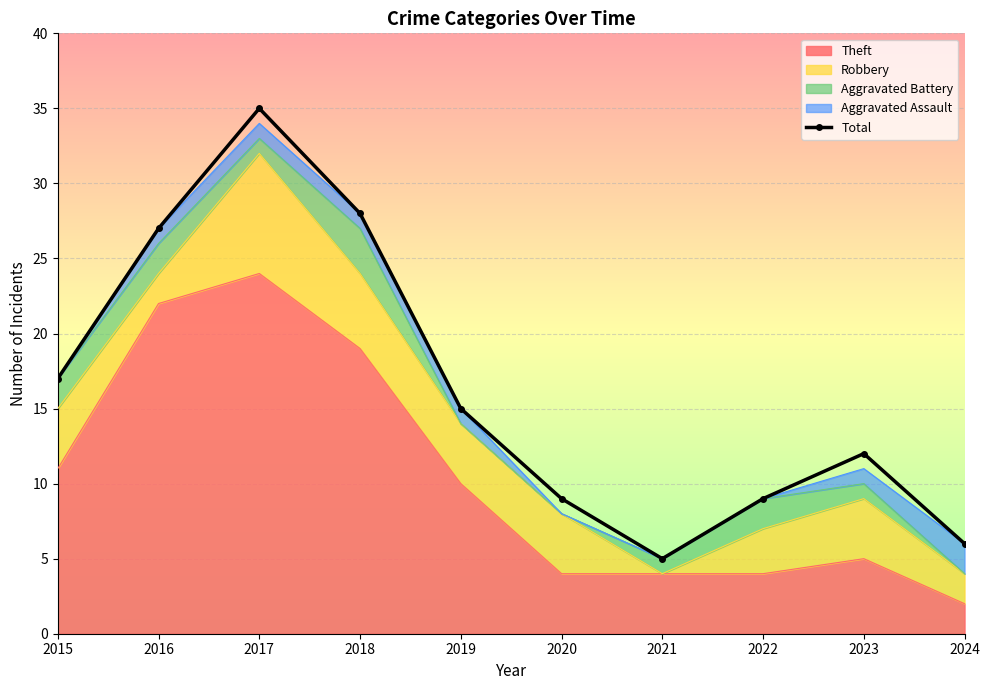

Reading left to right, transcribe all the data shown in this chart.

17	27	35	28	15	9	5	9	12	6